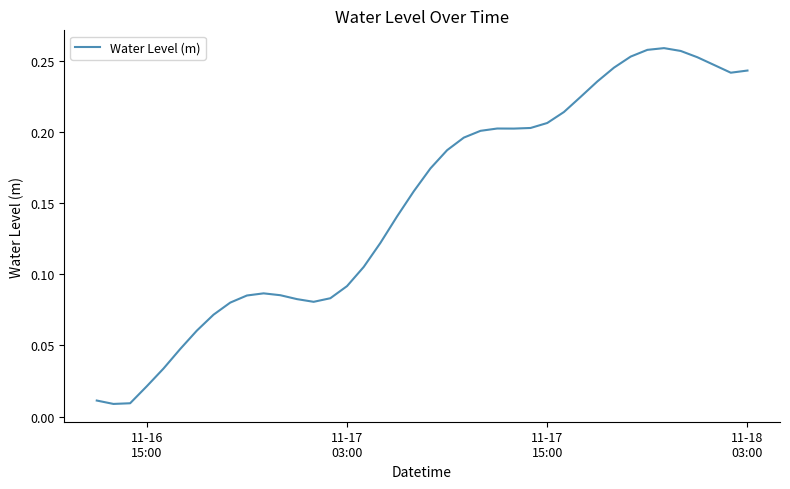

Does the chart display data point markers on the line(s)?

No